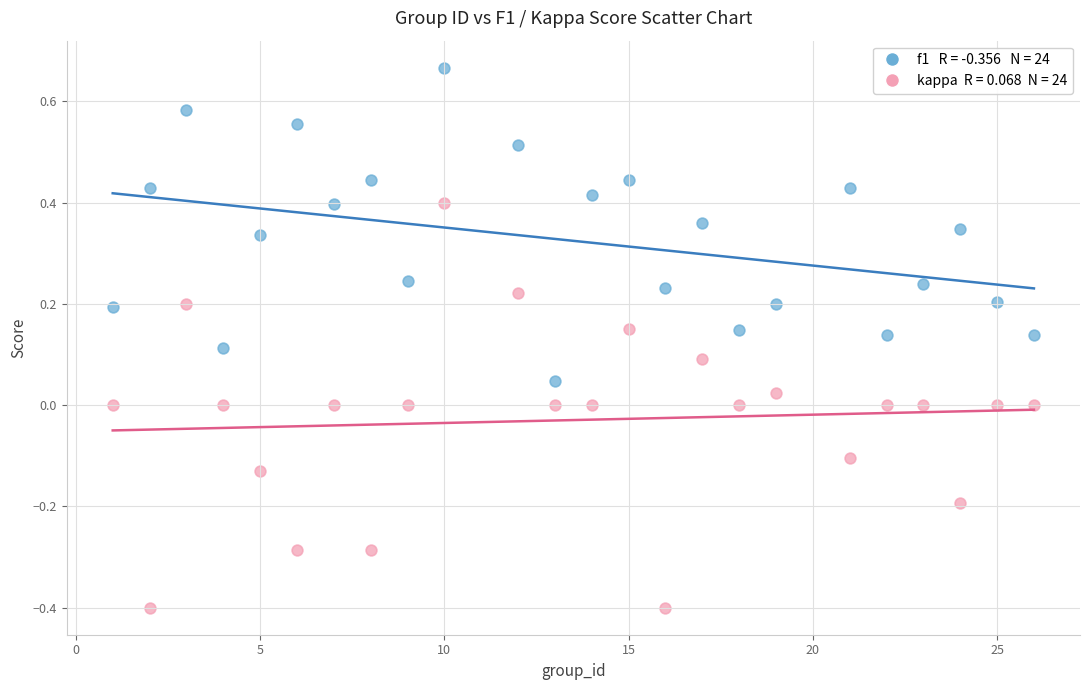

Across all data points, what is the range of Y values (max minus min)?

1.1